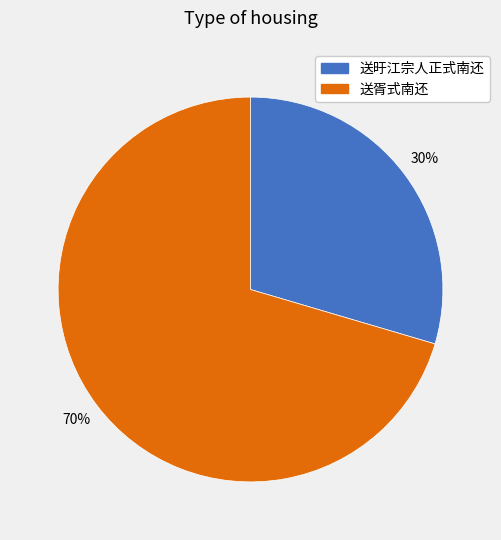

To the nearest percent, what is the average slice percentage?

50%